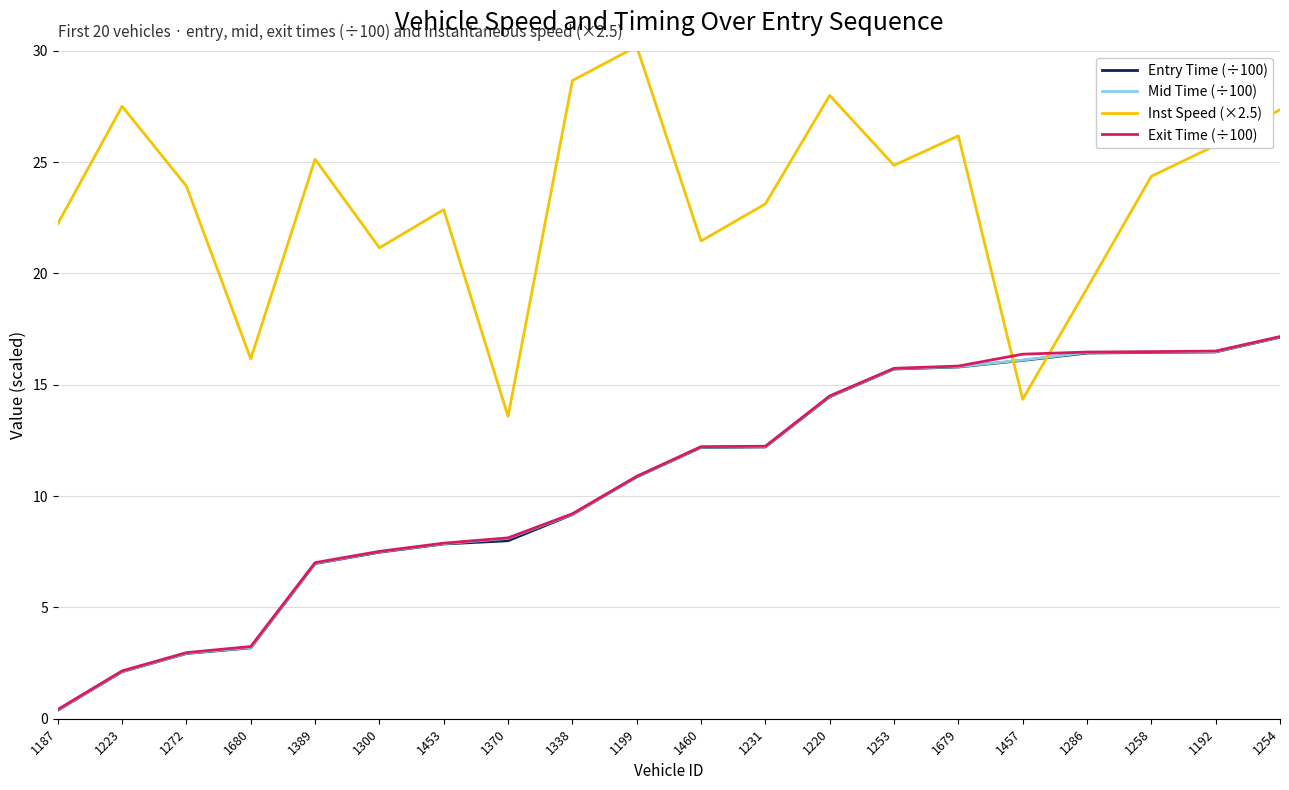

What is the total value across all series at 1389?

46.1